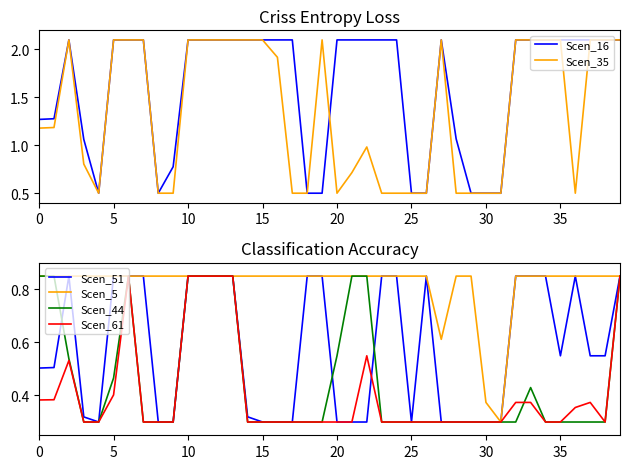

How many Scen_61 values are between 0 and 1?

40